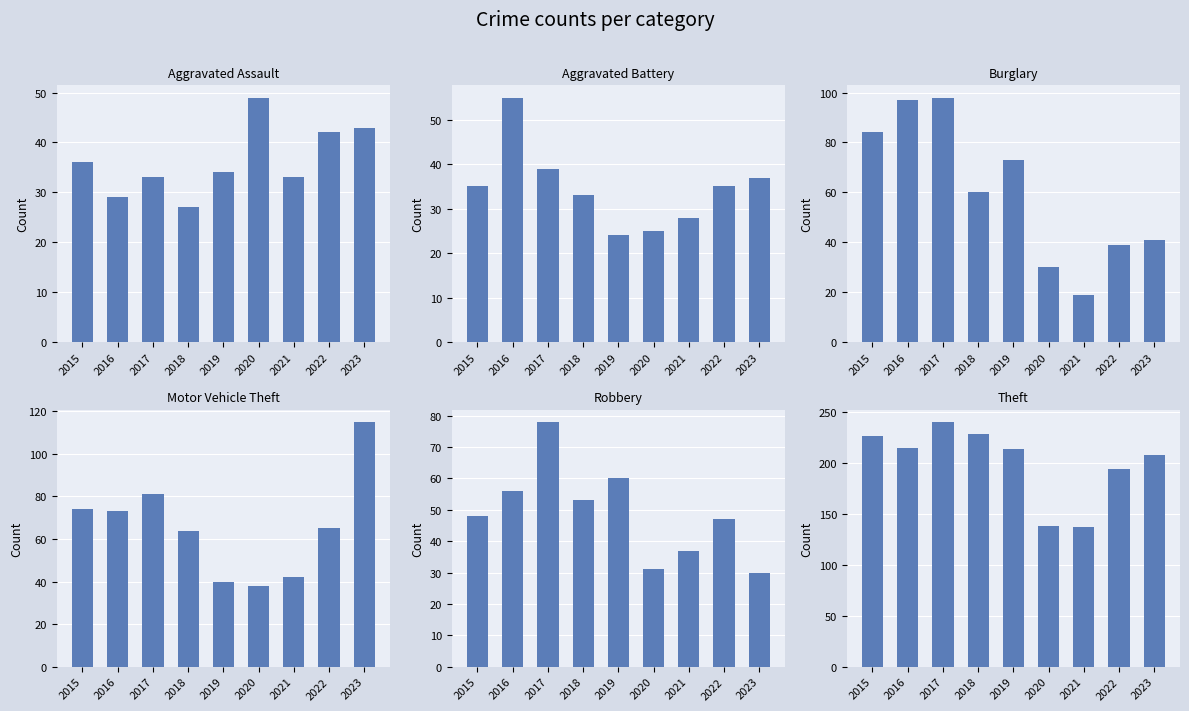

Reading right to left, transcribe all the data shown in this chart.

Aggravated Assault: 2023=43	2022=42	2021=33	2020=49	2019=34	2018=27	2017=33	2016=29	2015=36
Aggravated Battery: 2023=37	2022=35	2021=28	2020=25	2019=24	2018=33	2017=39	2016=55	2015=35
Burglary: 2023=41	2022=39	2021=19	2020=30	2019=73	2018=60	2017=98	2016=97	2015=84
Motor Vehicle Theft: 2023=115	2022=65	2021=42	2020=38	2019=40	2018=64	2017=81	2016=73	2015=74
Robbery: 2023=30	2022=47	2021=37	2020=31	2019=60	2018=53	2017=78	2016=56	2015=48
Theft: 2023=208	2022=194	2021=137	2020=138	2019=214	2018=228	2017=240	2016=215	2015=226